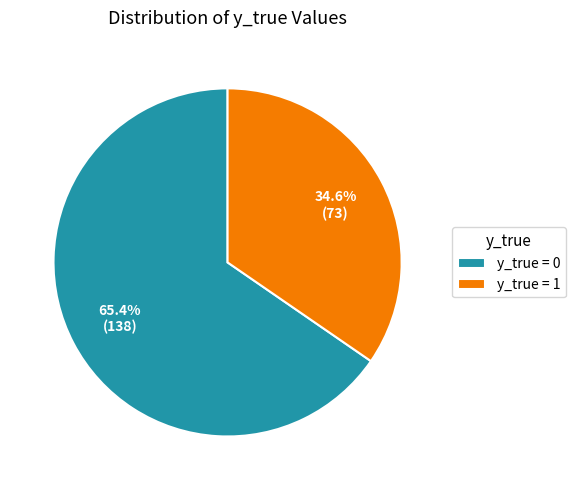

Is there a majority slice in this chart?

Yes